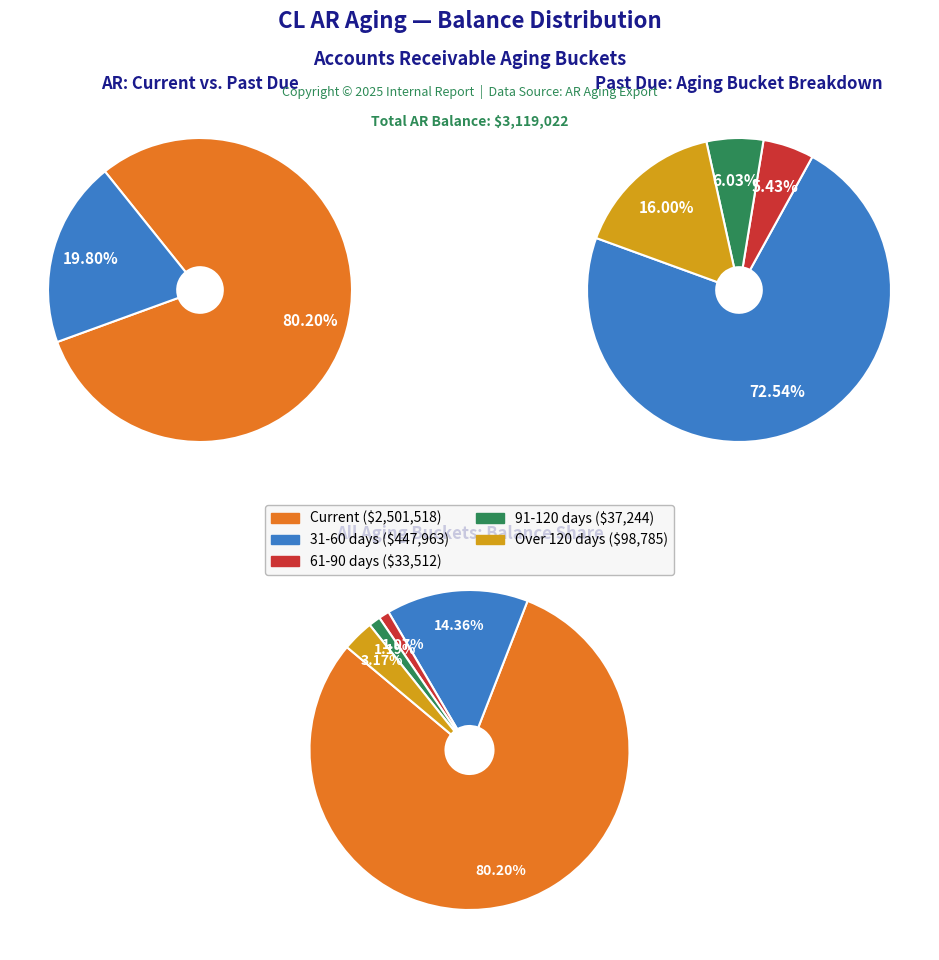

How much of the chart is everything except Current?

19.8%